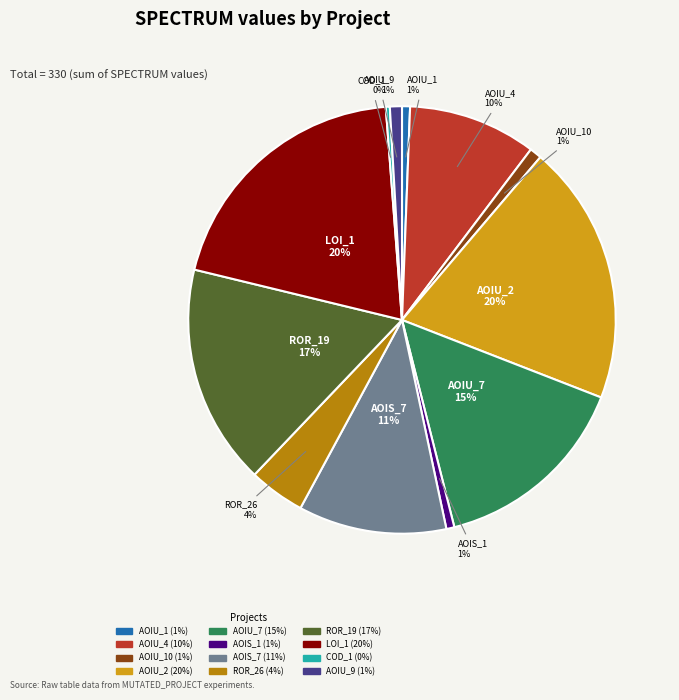

Does any single category account for the majority?

No